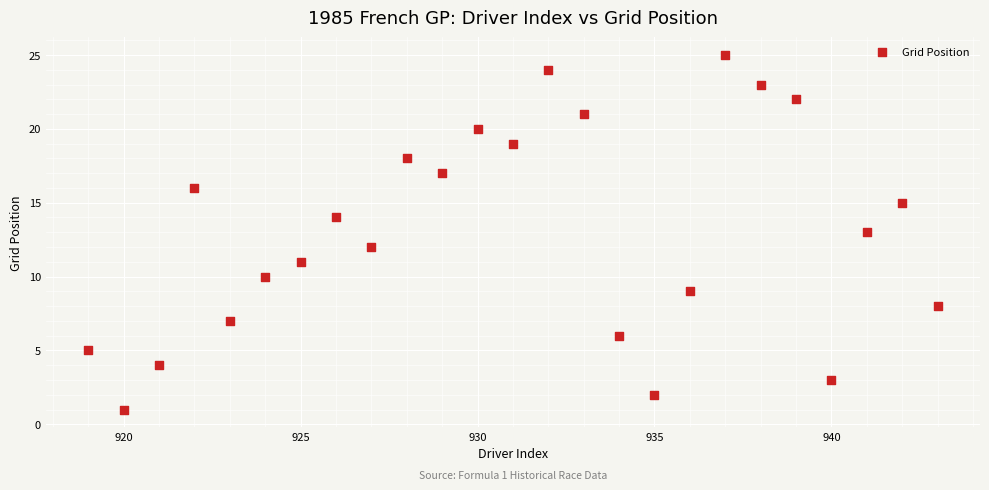

What is the range of X values (max minus min)?

24